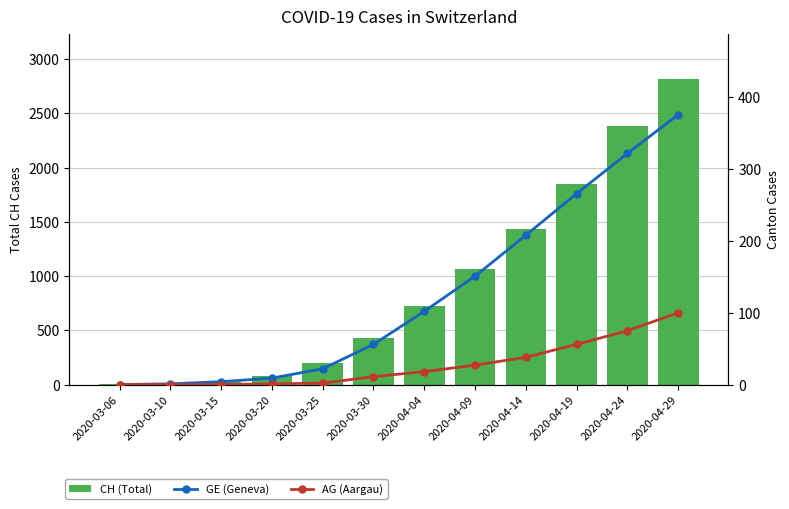

Reading right to left, what are all the values shown in this chart?

CH (Total): 2020-04-29=2813	2020-04-24=2381	2020-04-19=1849	2020-04-14=1438	2020-04-09=1061	2020-04-04=724	2020-03-30=429	2020-03-25=199	2020-03-20=81	2020-03-15=22	2020-03-10=5	2020-03-06=1
GE (Geneva): 2020-04-29=376	2020-04-24=322	2020-04-19=266	2020-04-14=208	2020-04-09=151	2020-04-04=102	2020-03-30=56	2020-03-25=22	2020-03-20=9	2020-03-15=4	2020-03-10=1	2020-03-06=0
AG (Aargau): 2020-04-29=100	2020-04-24=75	2020-04-19=56	2020-04-14=38	2020-04-09=27	2020-04-04=18	2020-03-30=11	2020-03-25=2	2020-03-20=1	2020-03-15=0	2020-03-10=0	2020-03-06=0